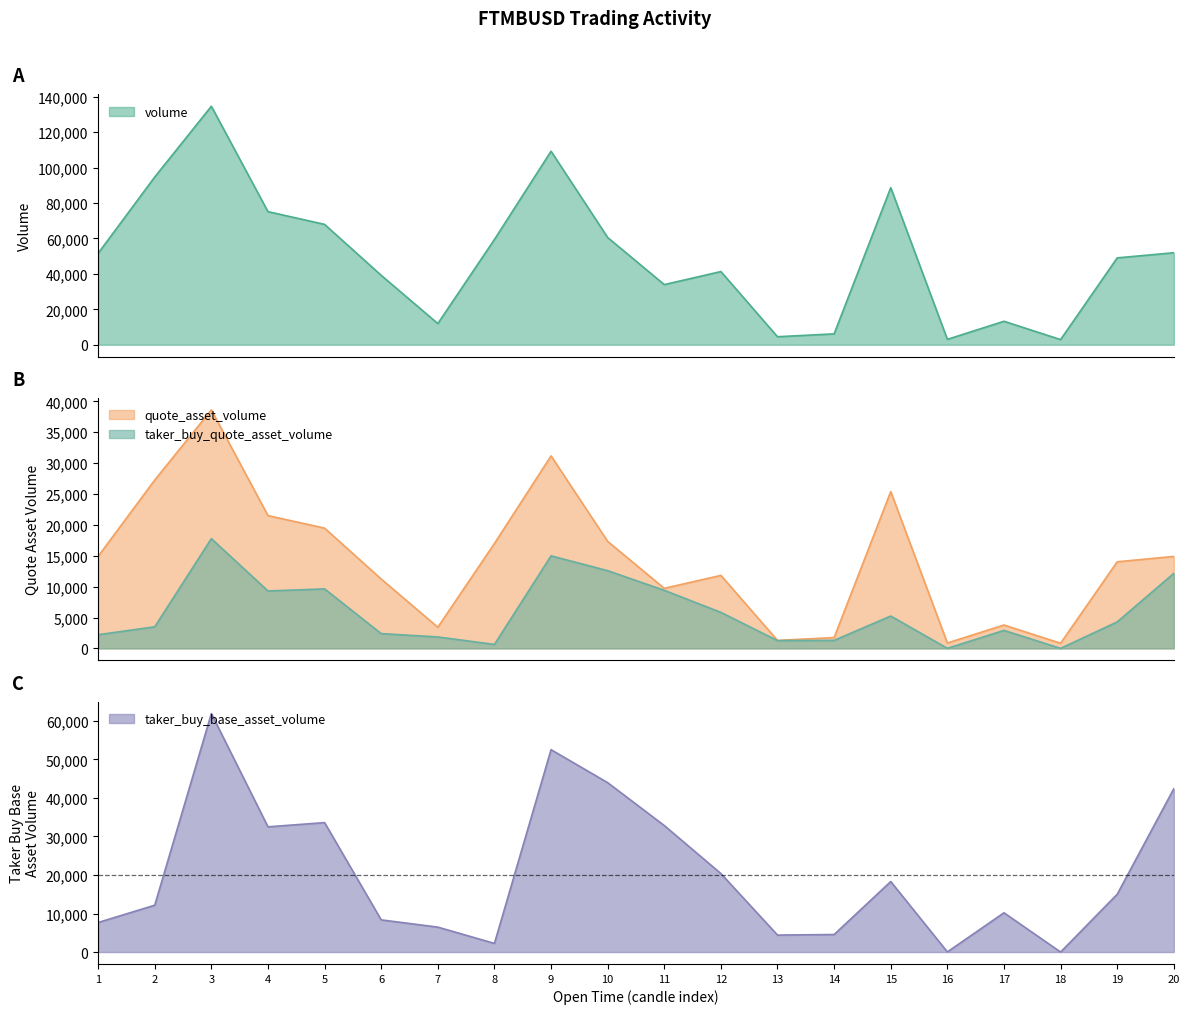

Which series has the largest total across all categories?

volume